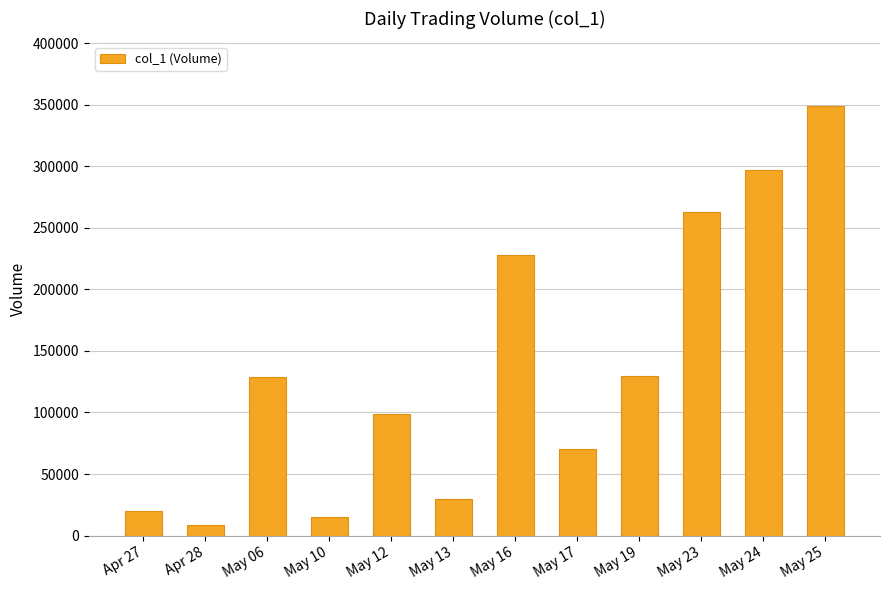

What is the value of the 7th bar from the left?

228000